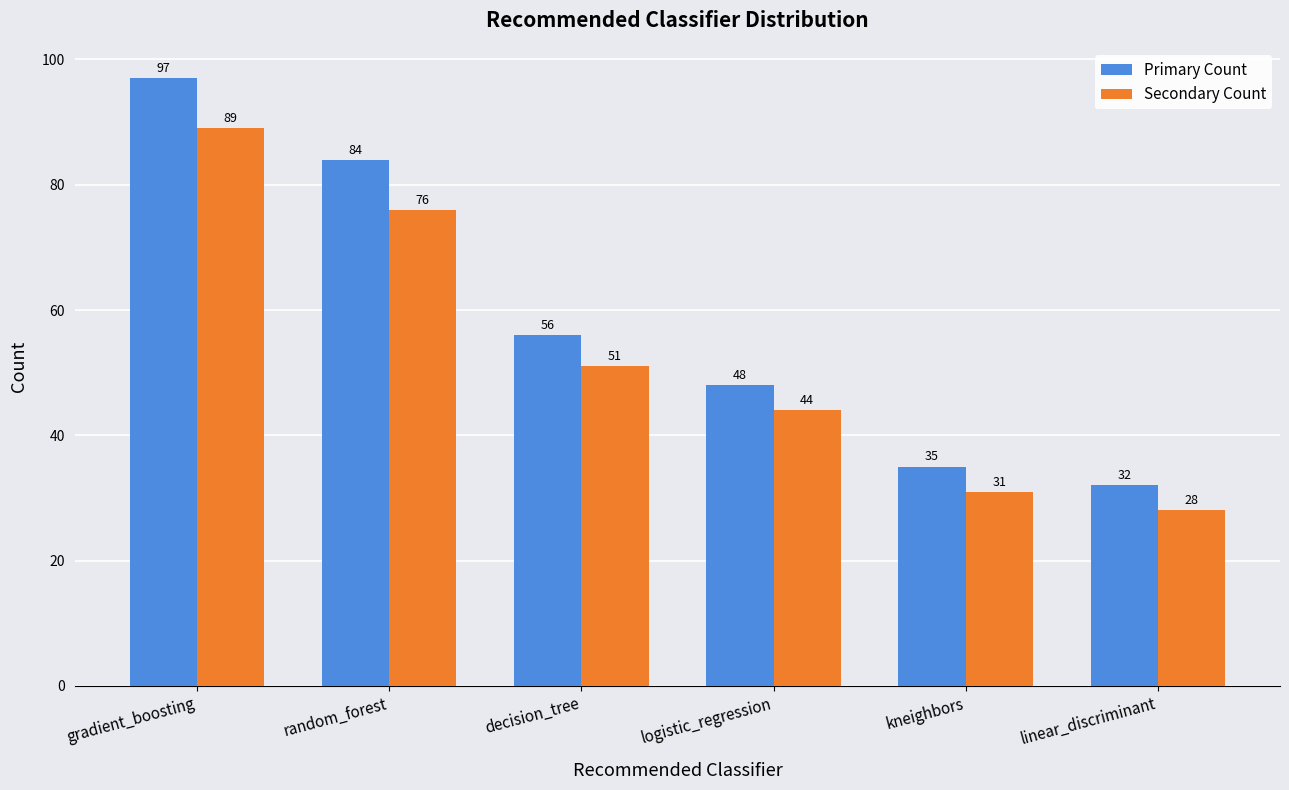

Rank the series by their average value, from lowest to highest.

Secondary Count, Primary Count